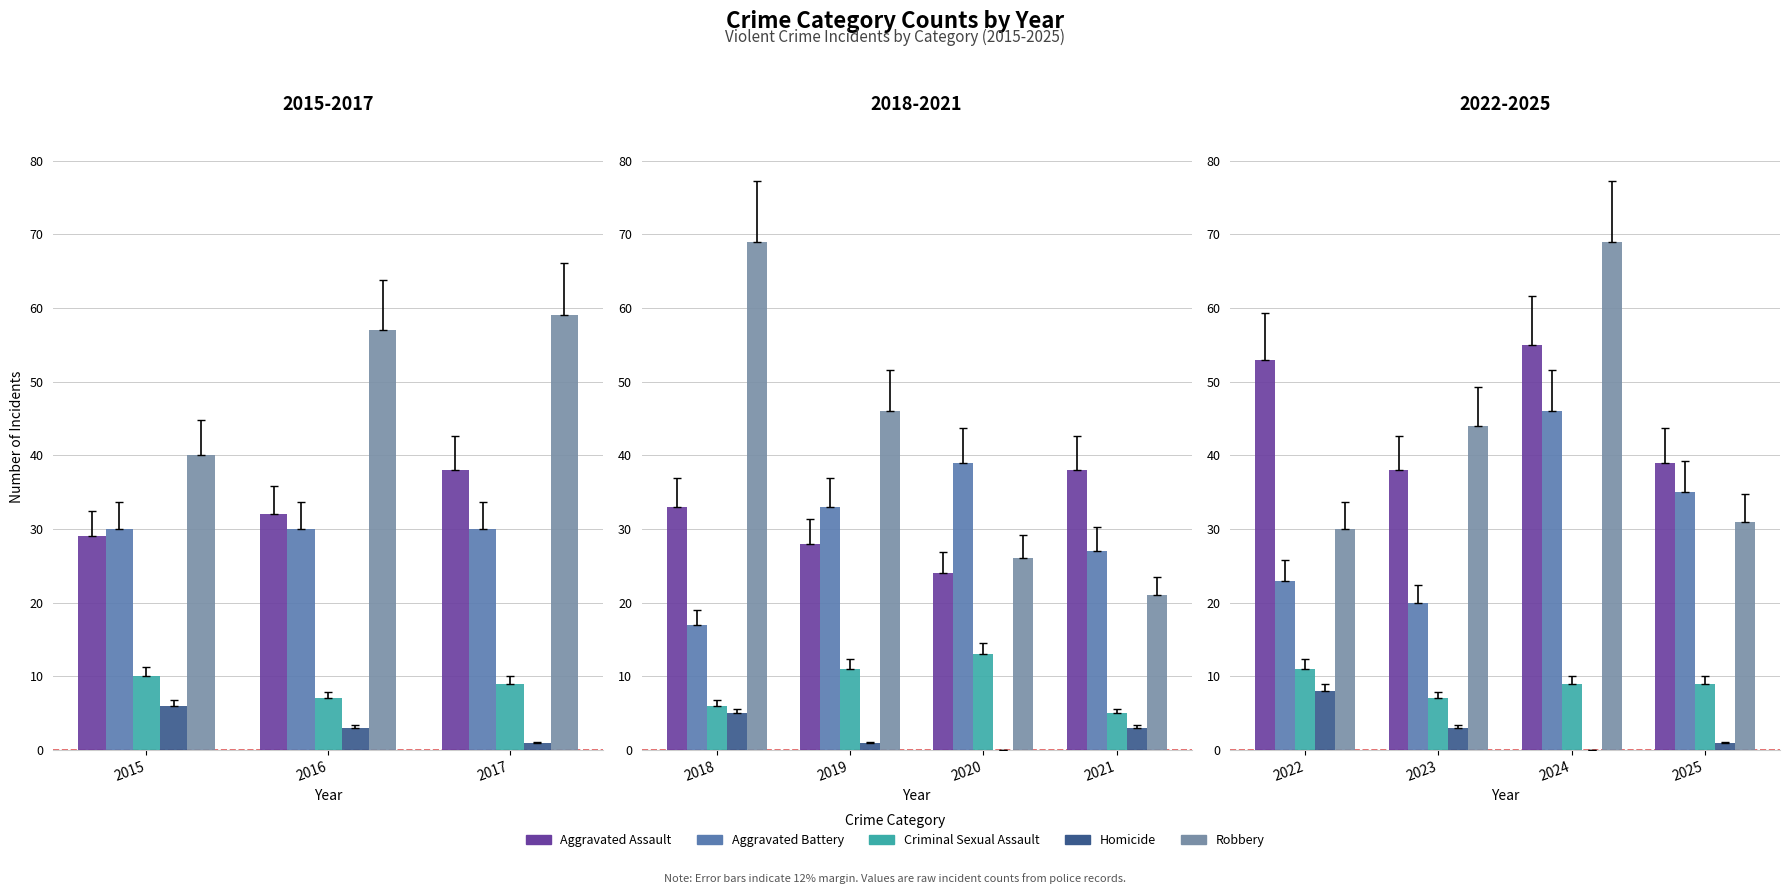

What is the value of the Aggravated Assault bar at the 3rd from the left?

55